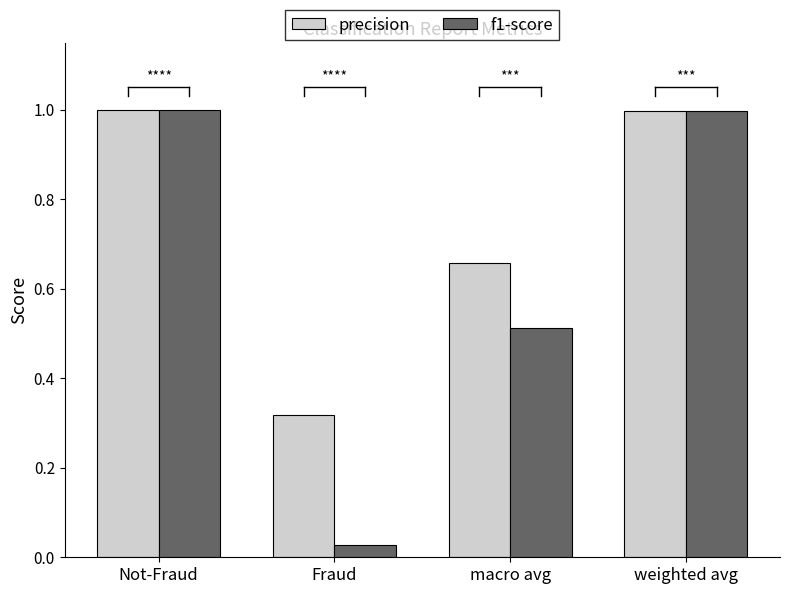

List the series in order of their overall mean, highest first.

precision, f1-score